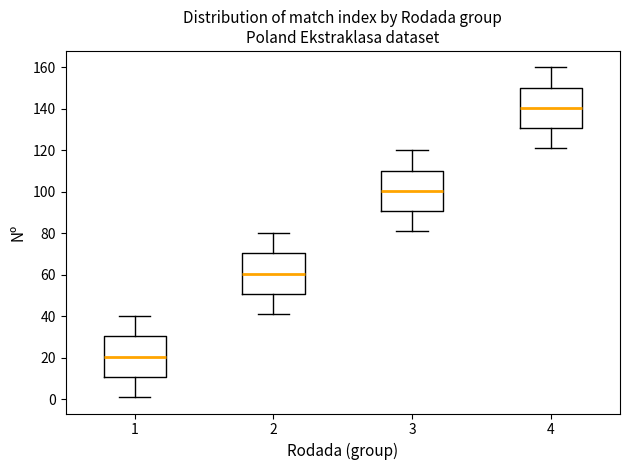

Where does the median line of the box at x = 4 sit on the y-axis? The values are not printed on the chart, so give them approximately, as read against the axis.

140